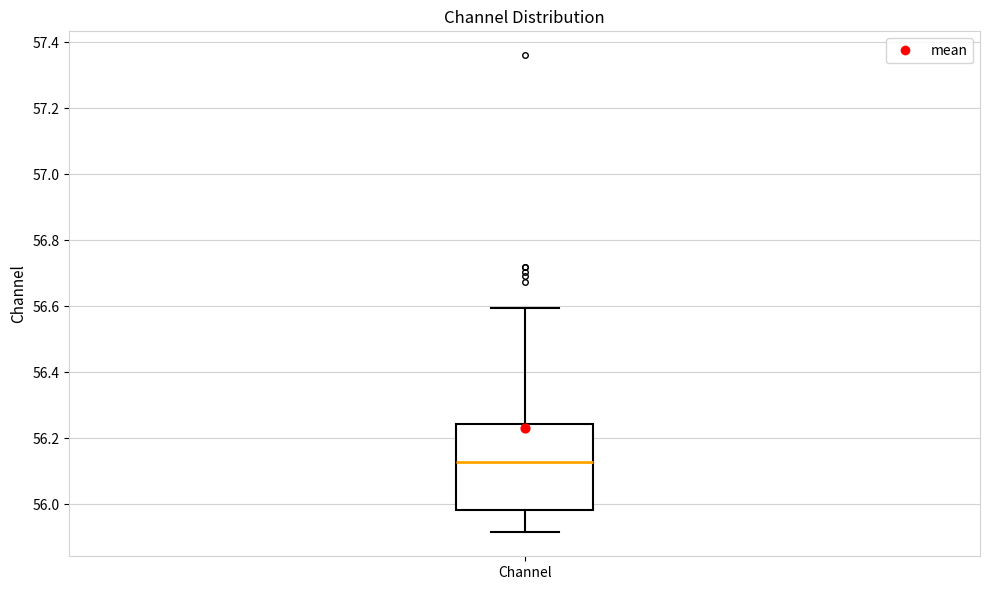

Where does the lower whisker of the box for Channel end on the y-axis? The values are not printed on the chart, so give them approximately, as read against the axis.

55.92